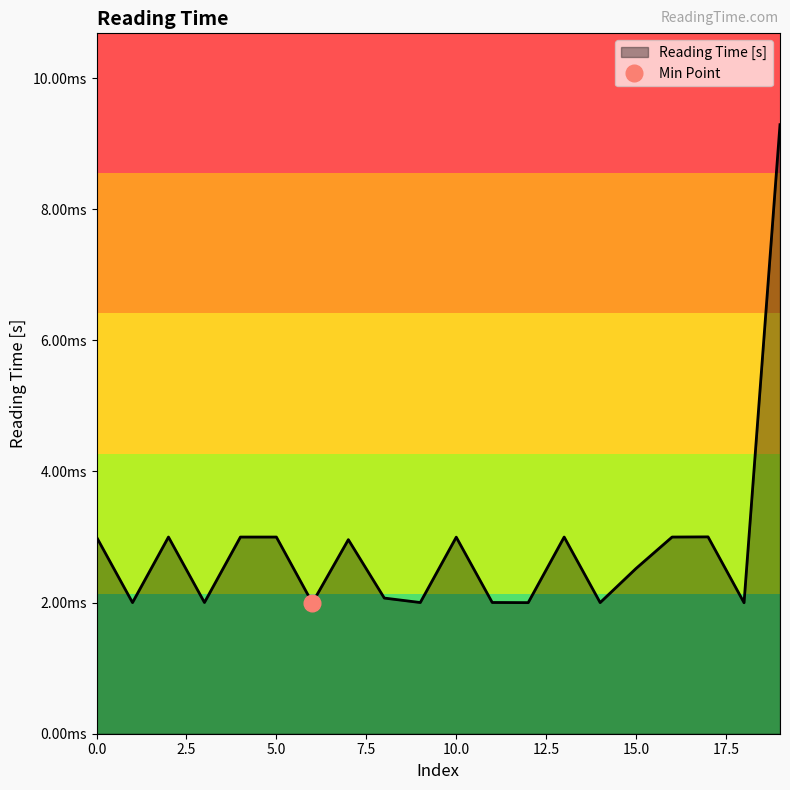

Count the values in the range 0 to 1.

20